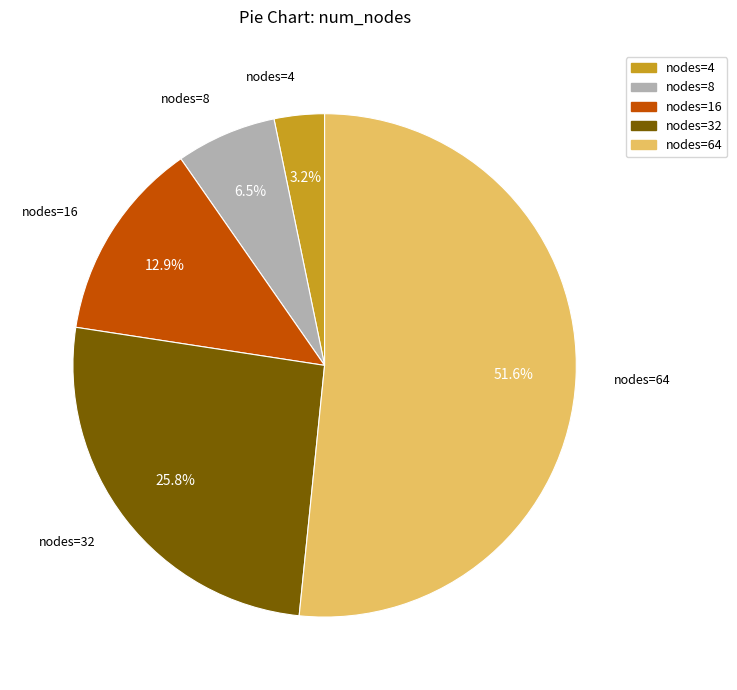

Does nodes=16 represent more than half of the total?

No